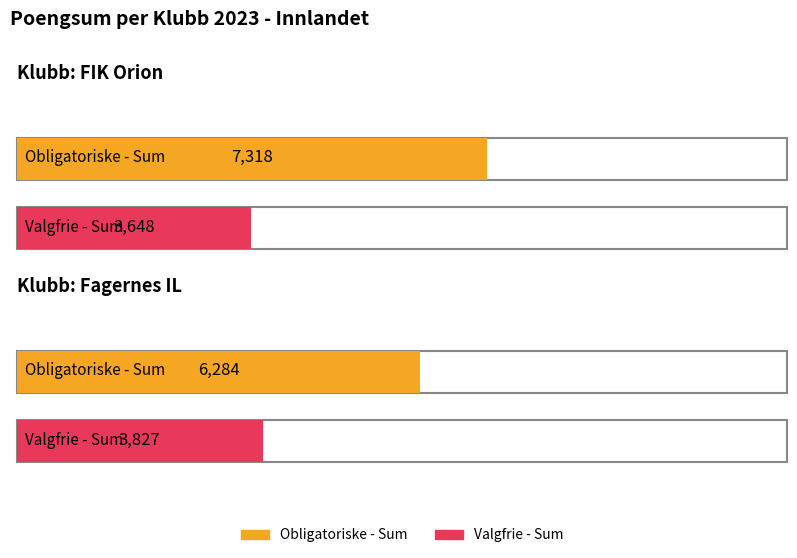

Rank the series by their average value, from highest to lowest.

Obligatoriske - Sum, Valgfrie - Sum